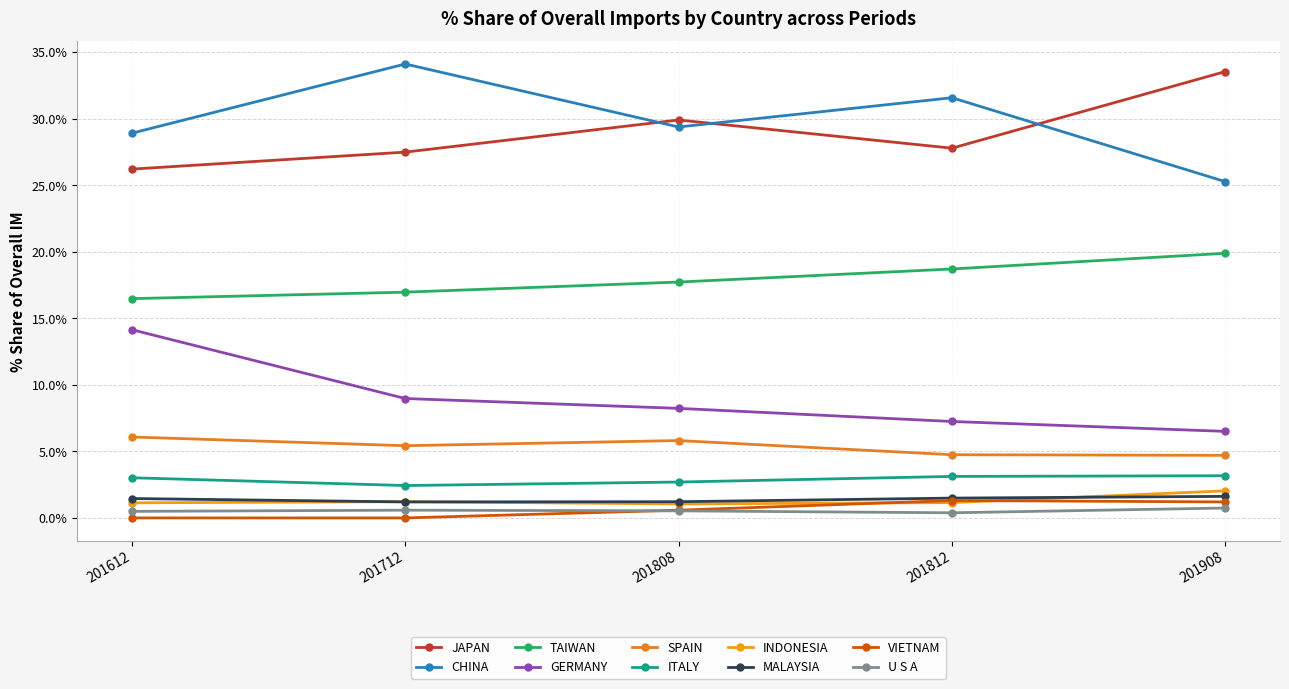

Count the number of data series in this chart.

10